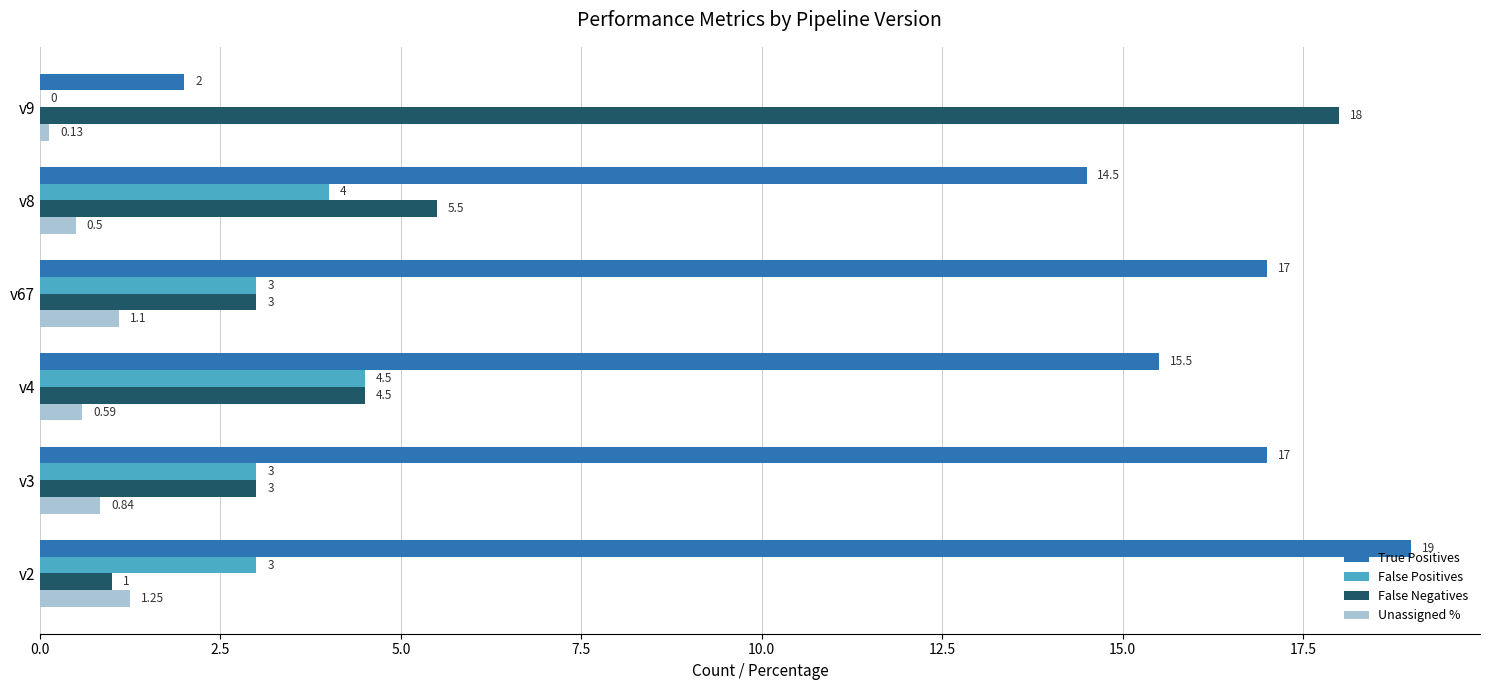

What are all the series names shown in the legend?

True Positives, False Positives, False Negatives, Unassigned %